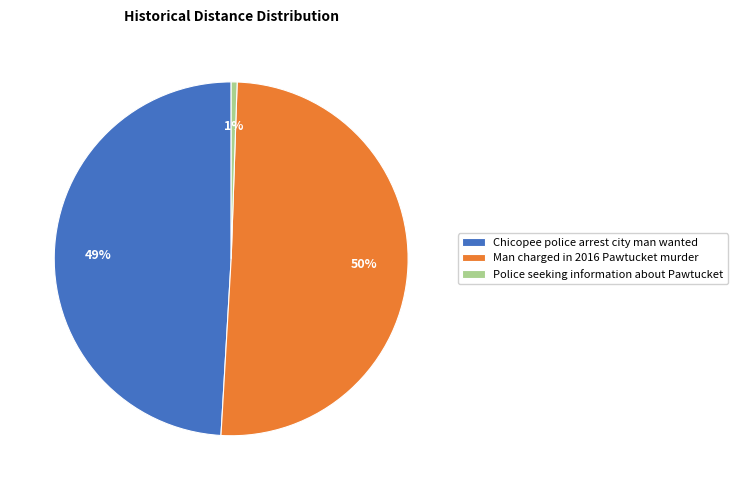

What percentage is the Chicopee police arrest city man wanted slice, to the nearest percent?

49%